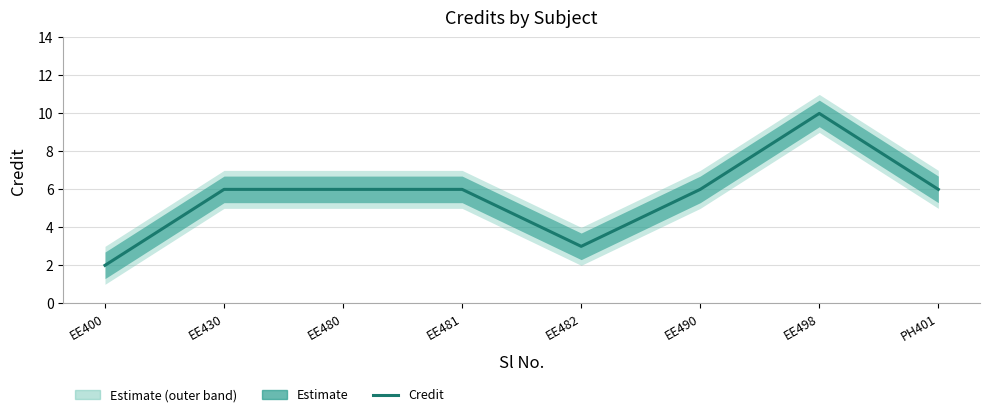

True or false: the data has more than 1 interior local peaks.

False